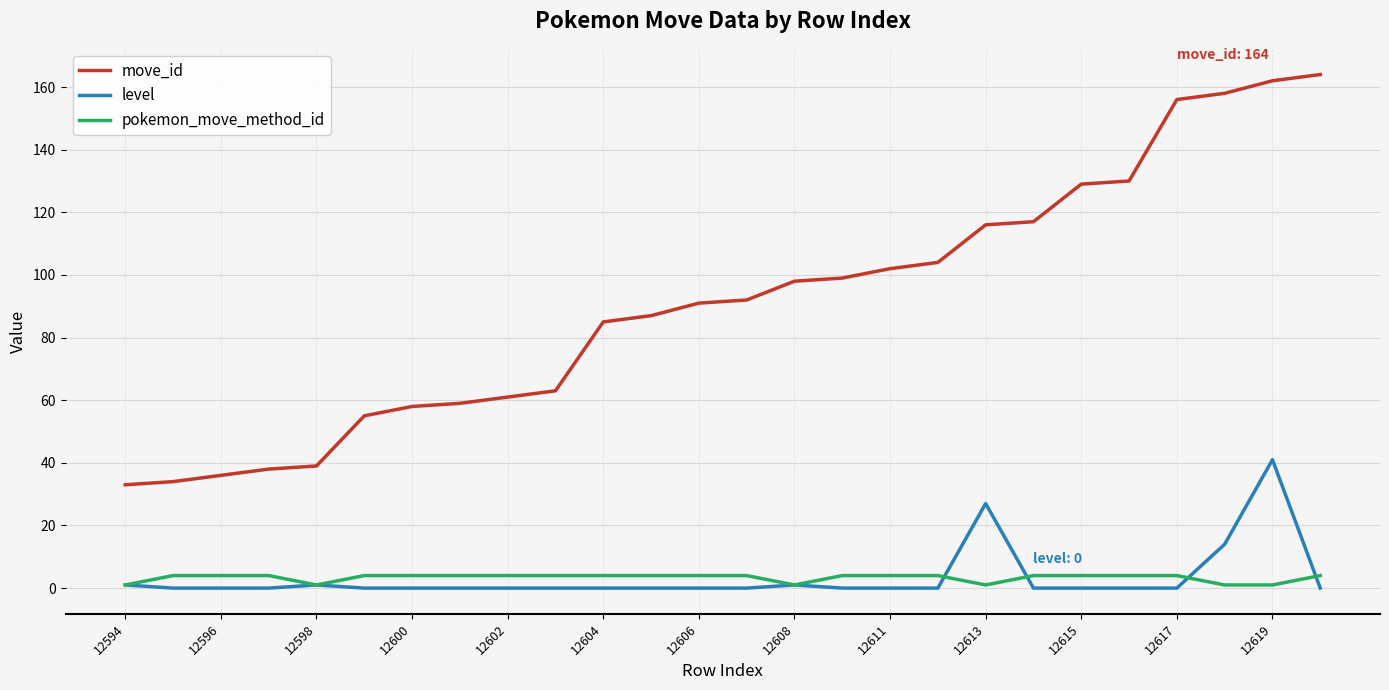

Which series has the largest range (max minus min)?

move_id